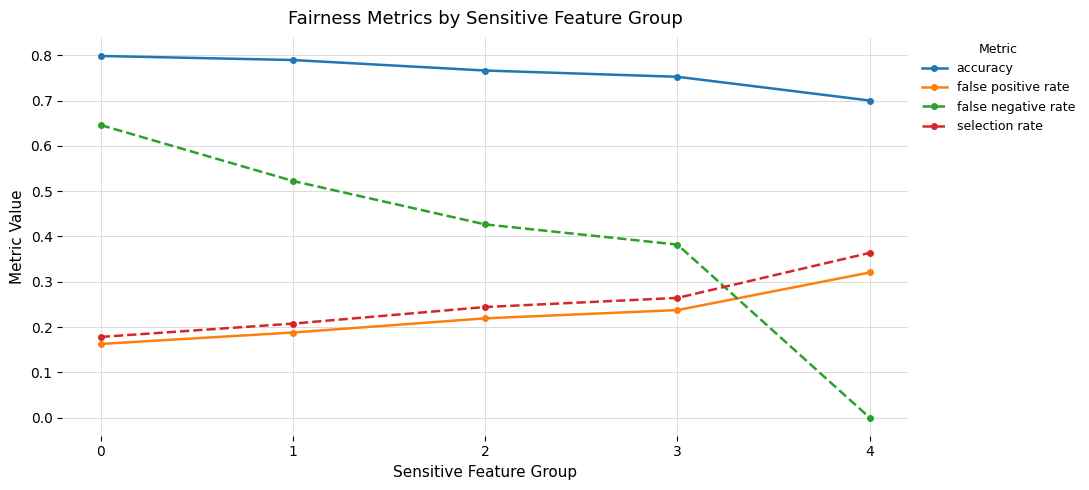

Is this an area chart (filled region under the line)?

No